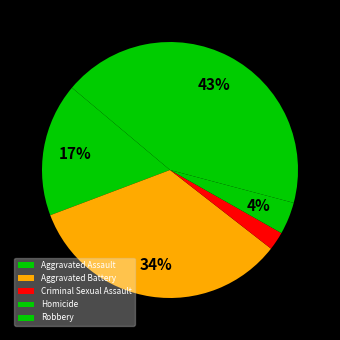

Does any single category account for the majority?

No